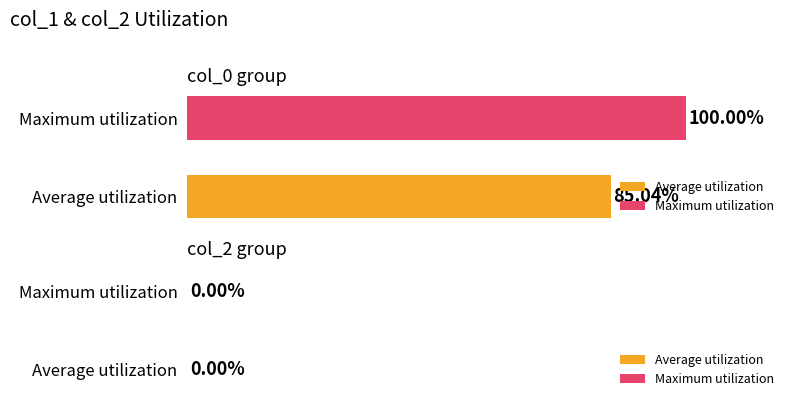

Which series has the largest range (max minus min)?

Average utilization